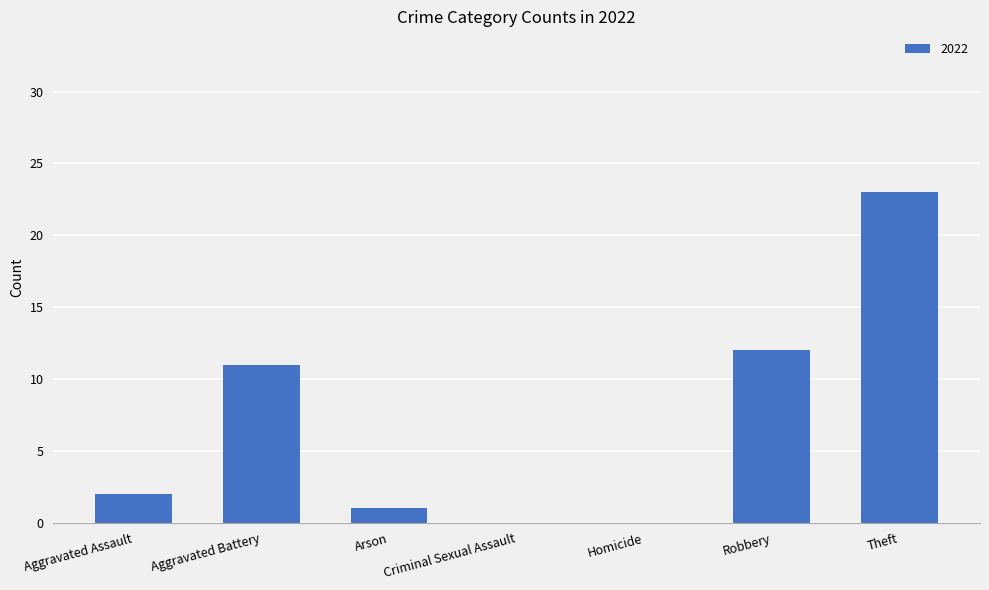

What is the maximum value shown in the chart?

23